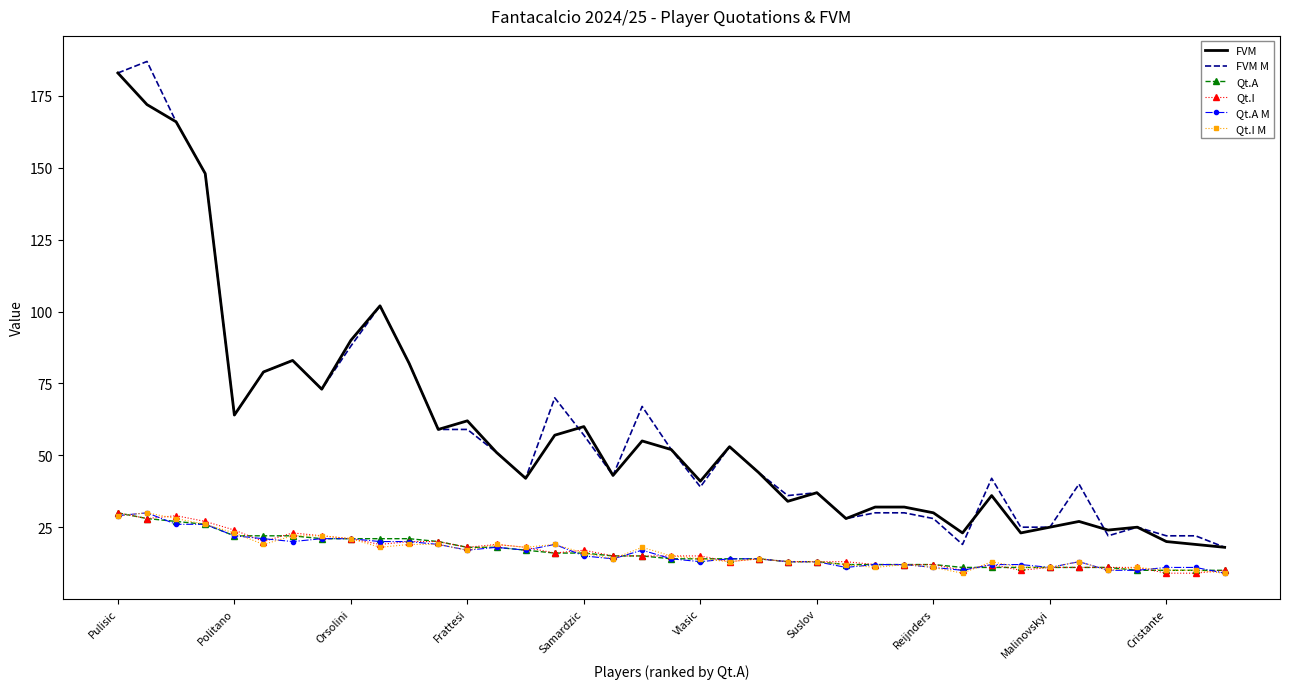

What is the minimum value shown in the chart?

9